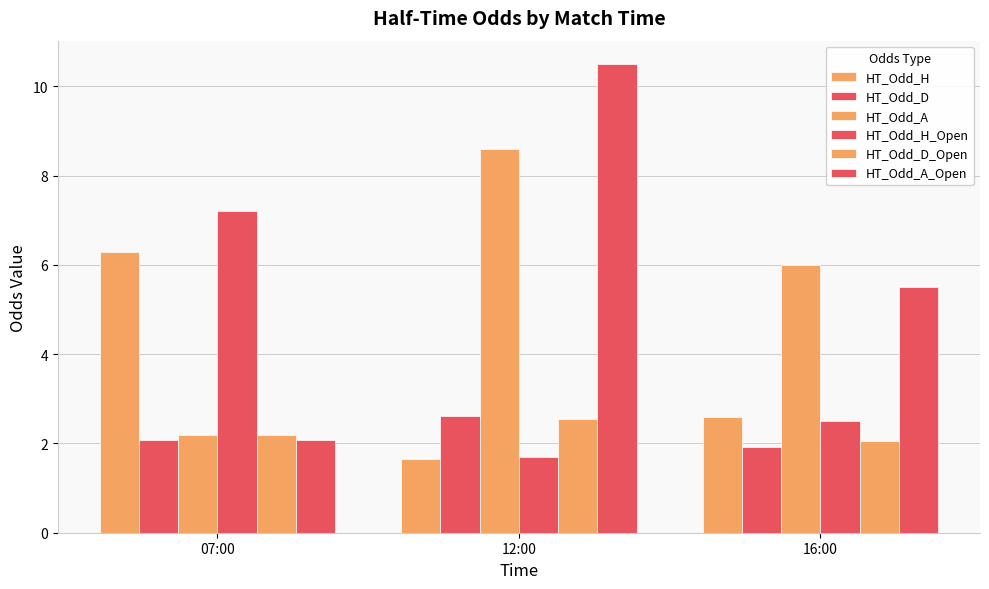

At which category does the chart reach its peak across all series?

12:00